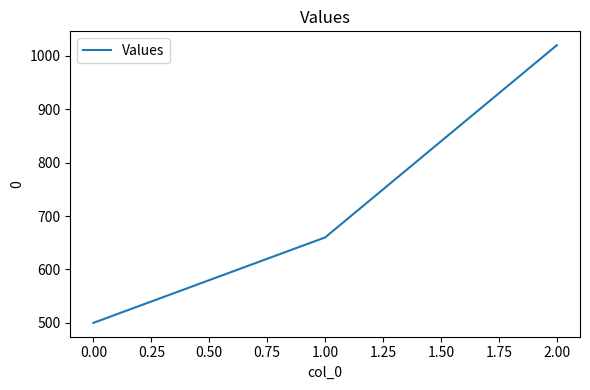

Does the chart have visible grid lines?

No